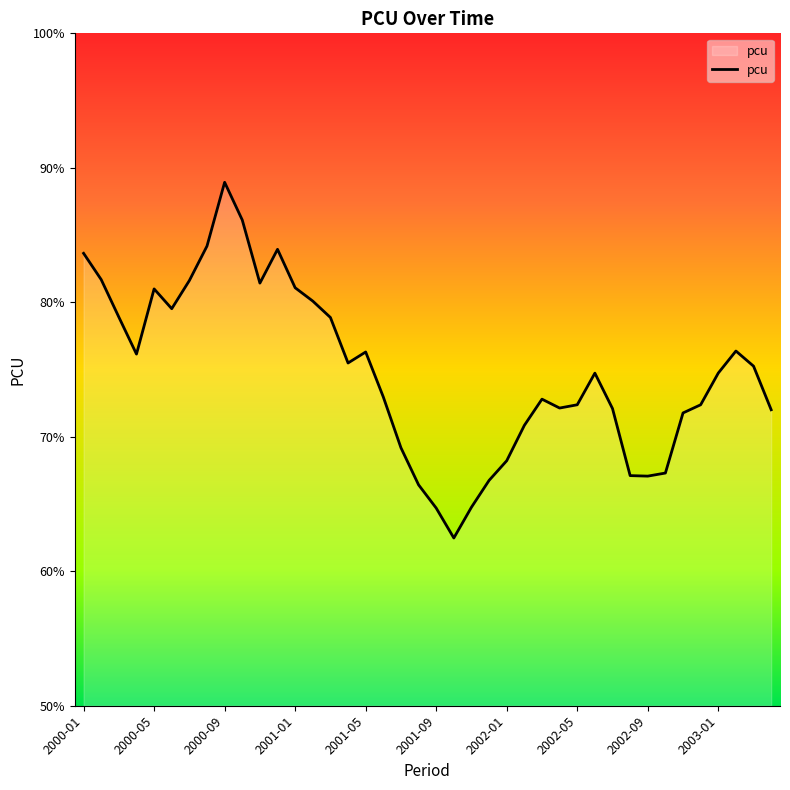

Does the chart have visible grid lines?

No